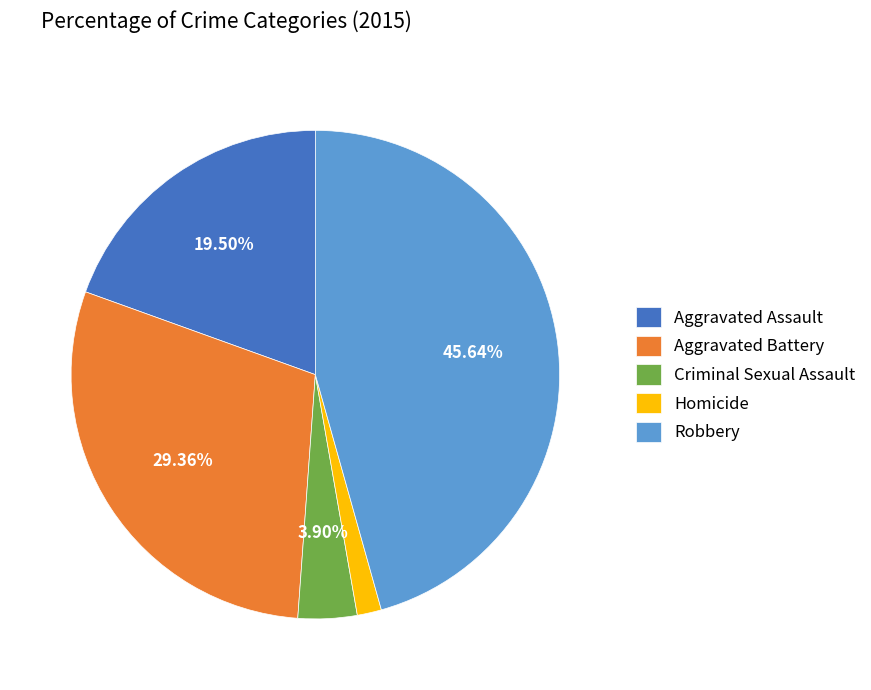

Is the sum of Aggravated Assault and Criminal Sexual Assault greater than half?

No